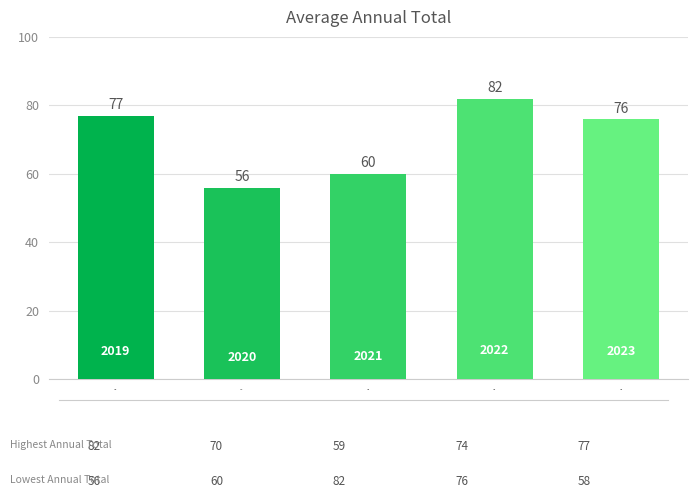

Count the number of data series in this chart.

1